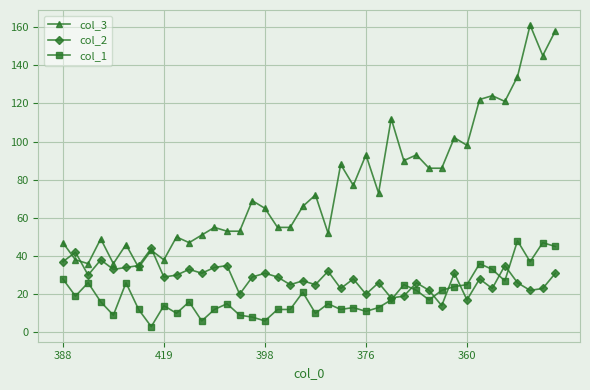

True or false: col_3 has more than 0 points higher than both neighbors.

True